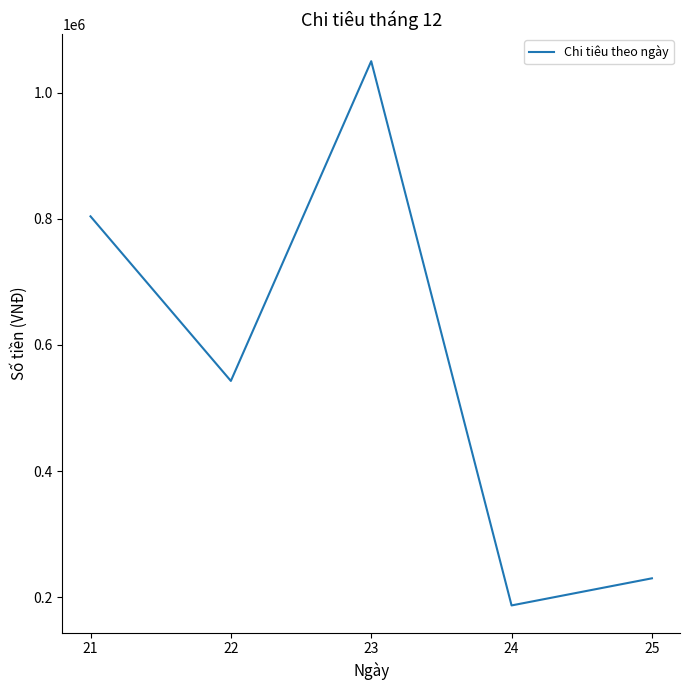

At which category does the data reach its first local valley?

22